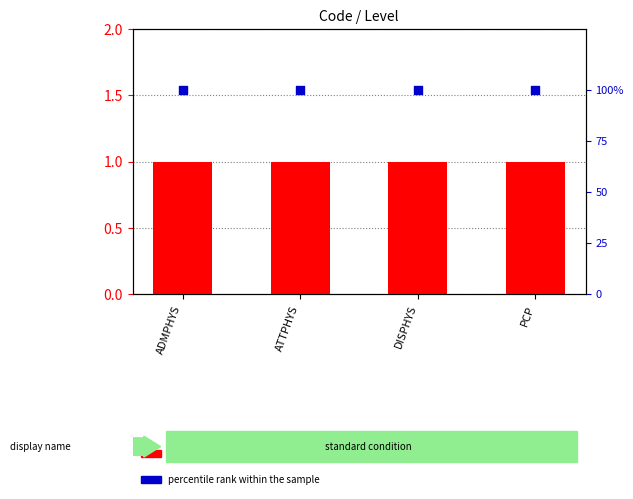

Which series has the widest spread of Y values?

Level